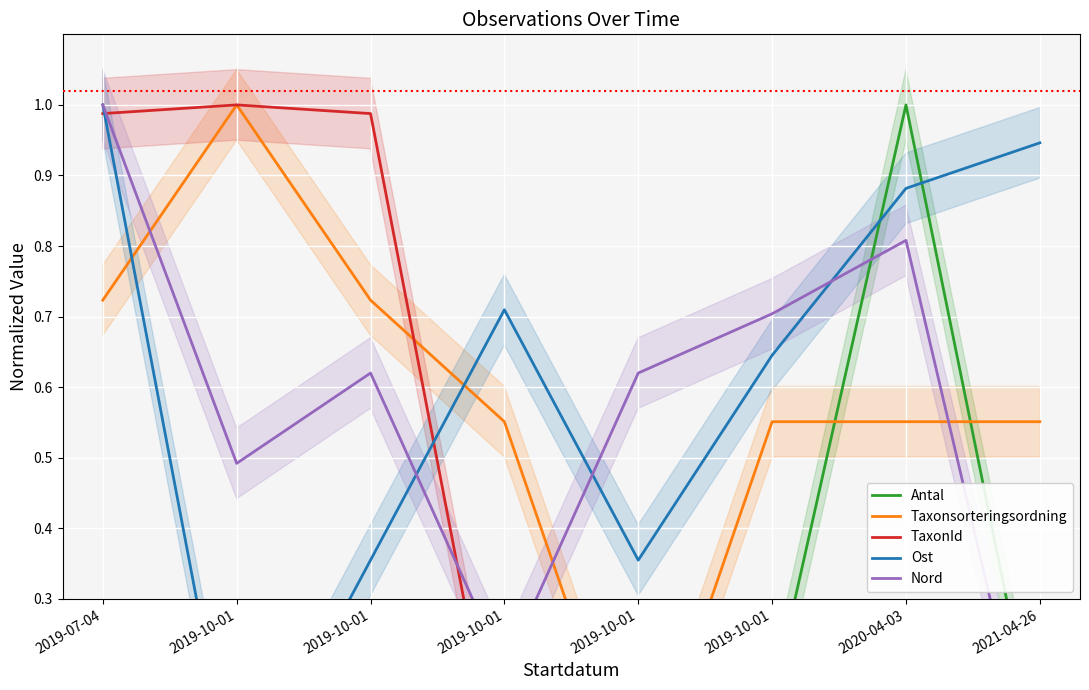

The value of Ost at 2019-07-04 is 1.0. True or false?

True